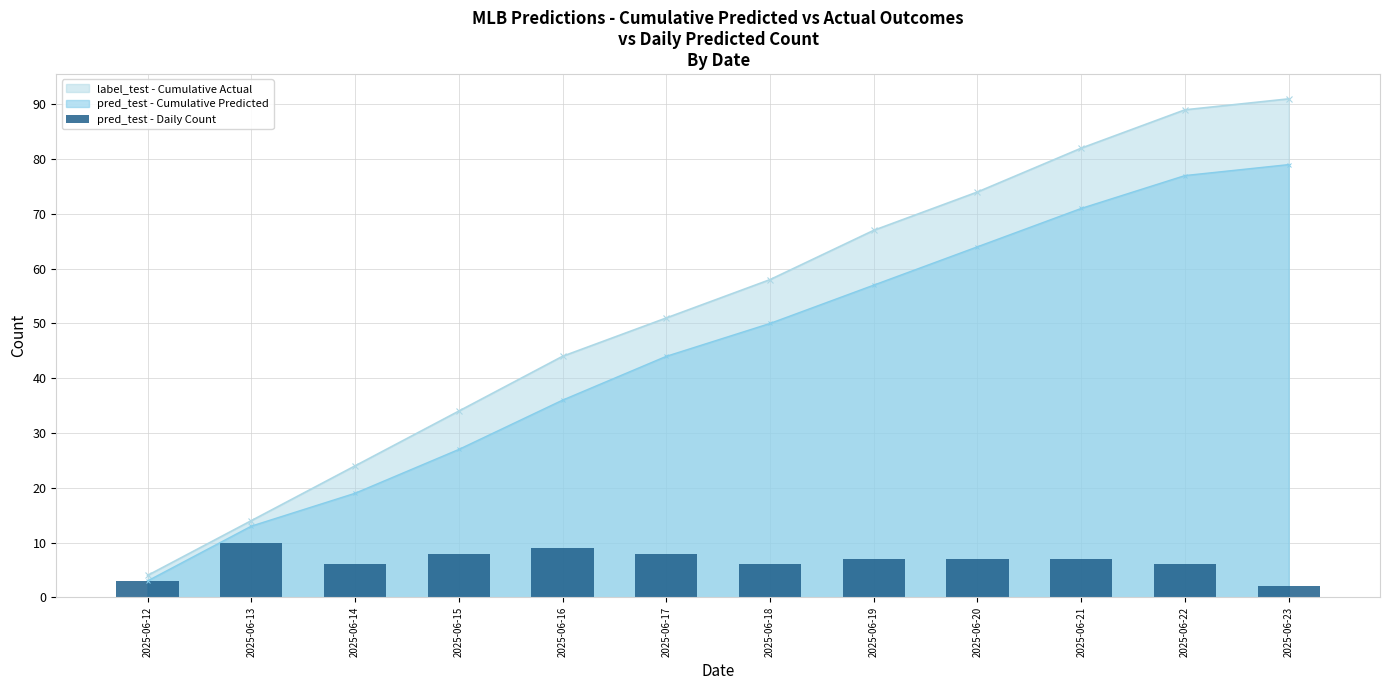

What is the maximum value for pred_test - Cumulative Predicted?

79